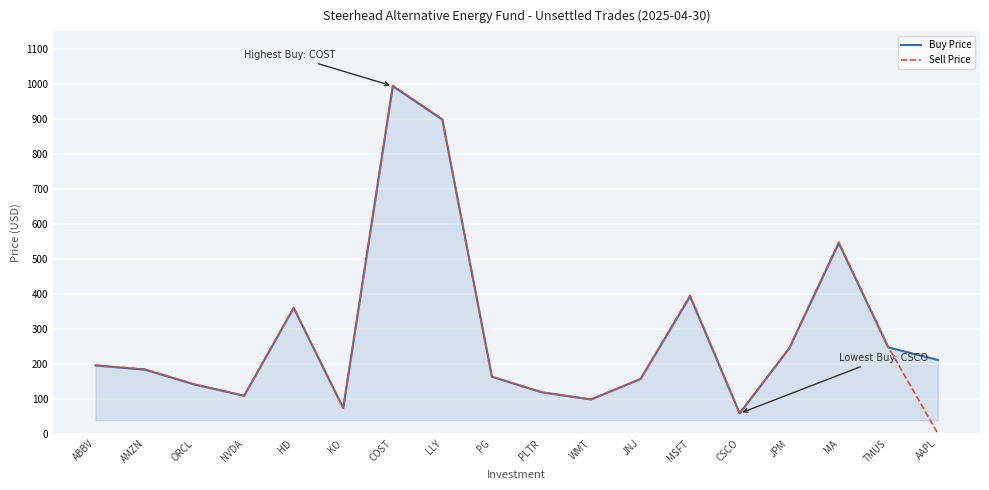

Is the value of Buy Price at TMUS greater than the value of Sell Price at AMZN?

Yes